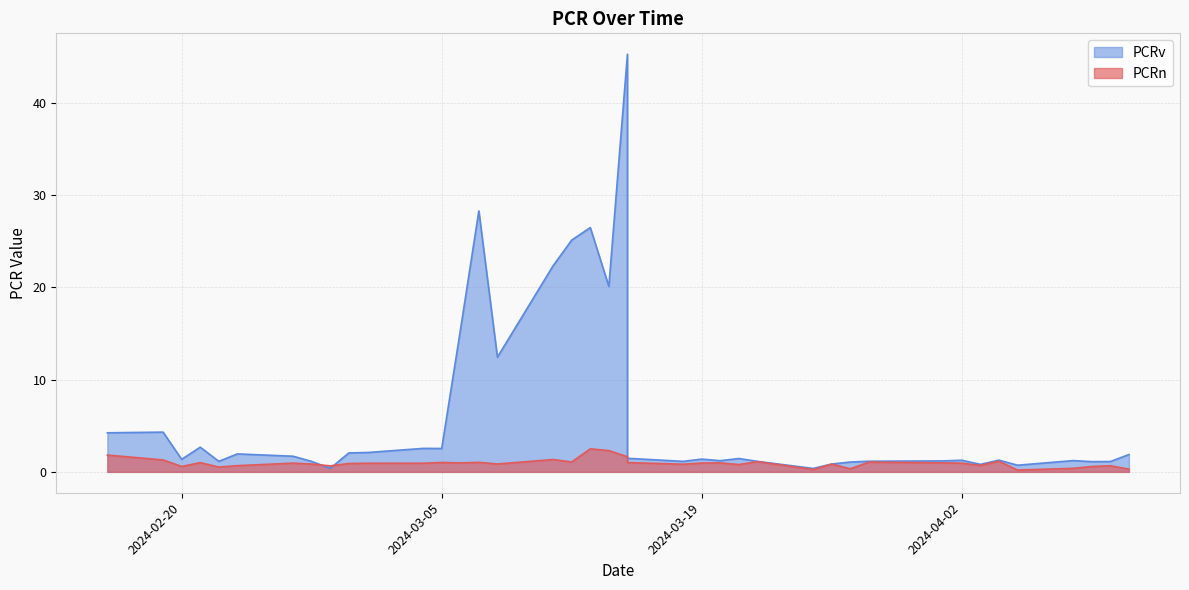

Which series has the widest spread of values?

PCRv